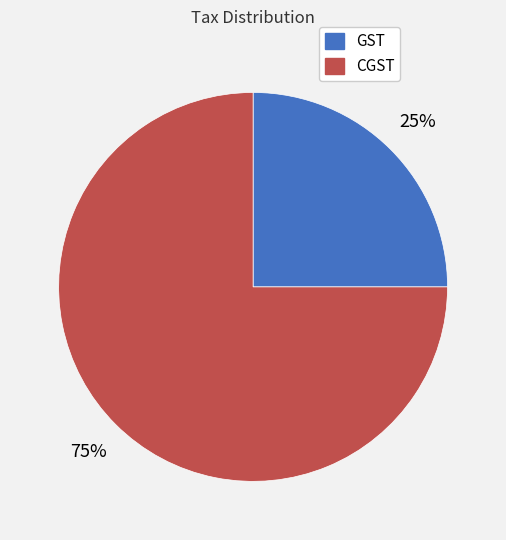

To the nearest percent, what is the average slice percentage?

50%